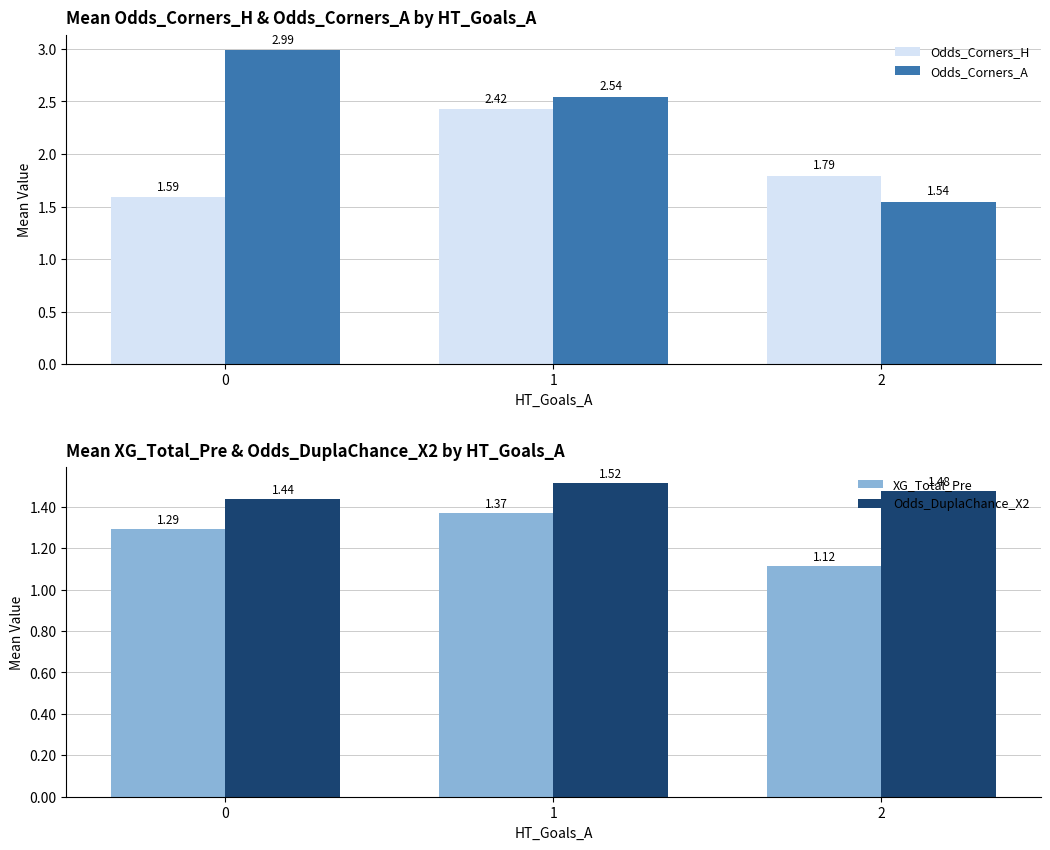

Which series changed the most between 0 and 2?

Odds_Corners_A